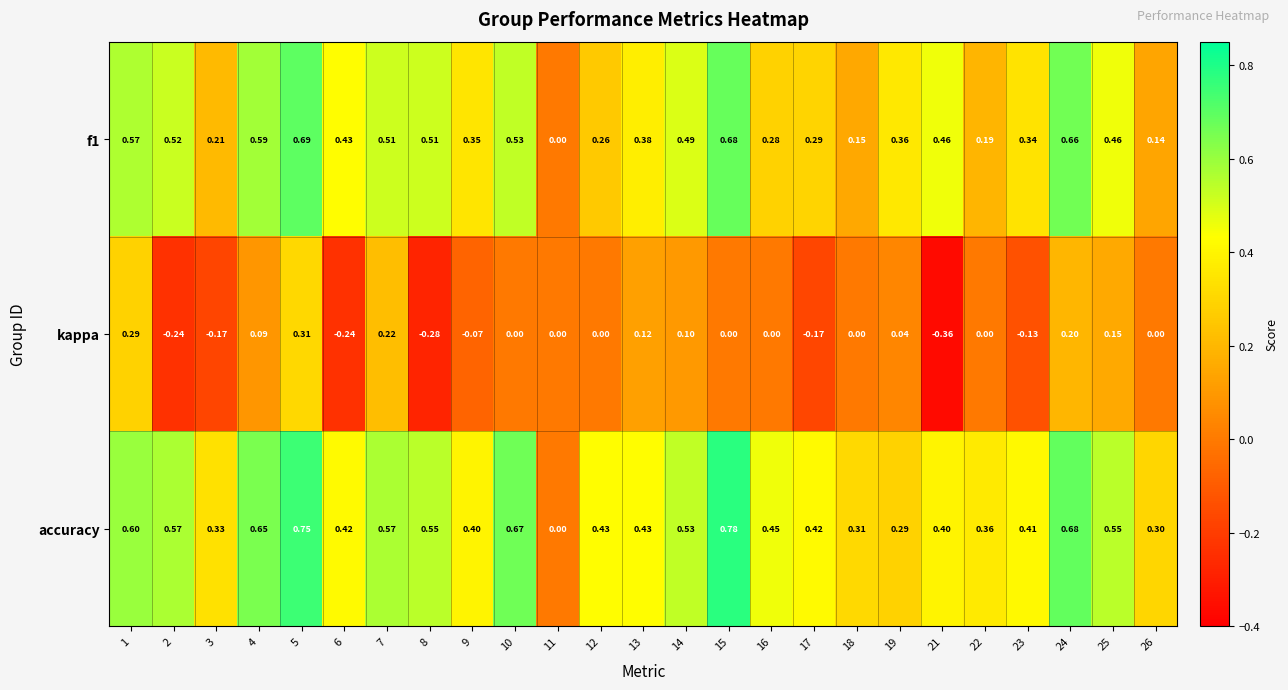

Which series has the largest total across all categories?

accuracy